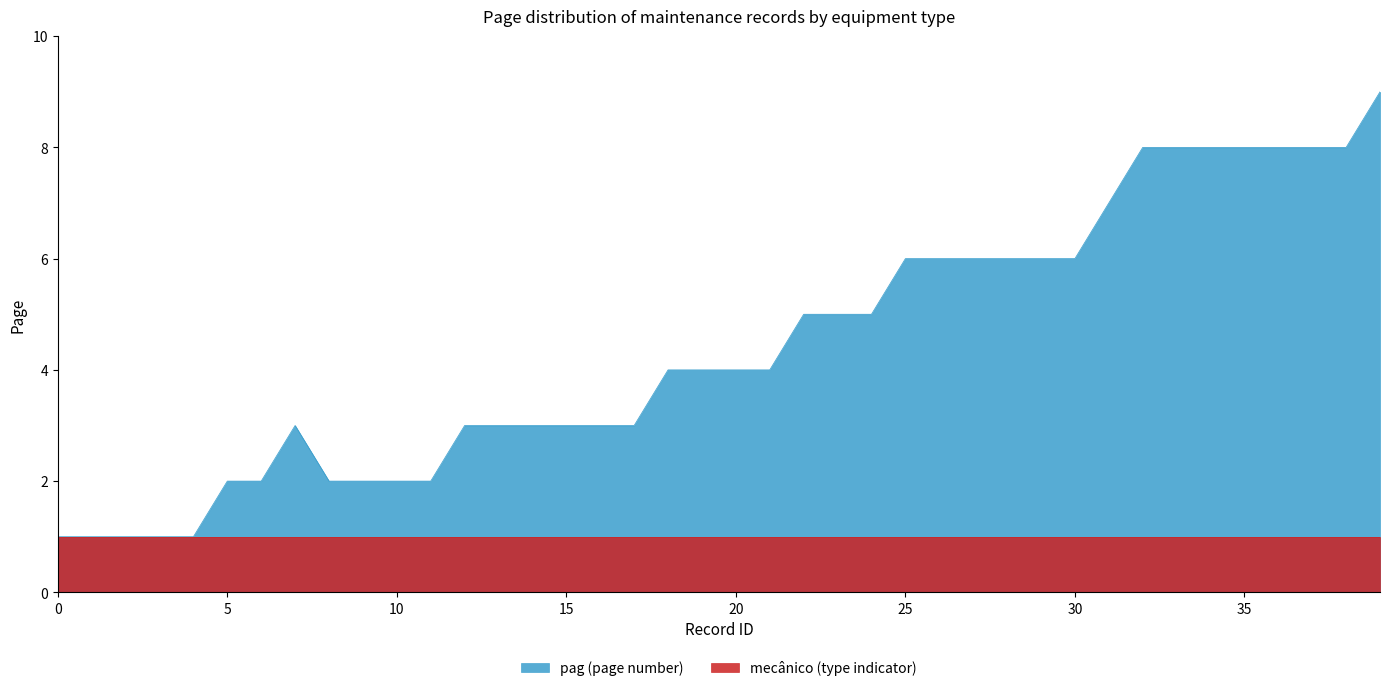

What is the difference between the maximum and minimum values?

8